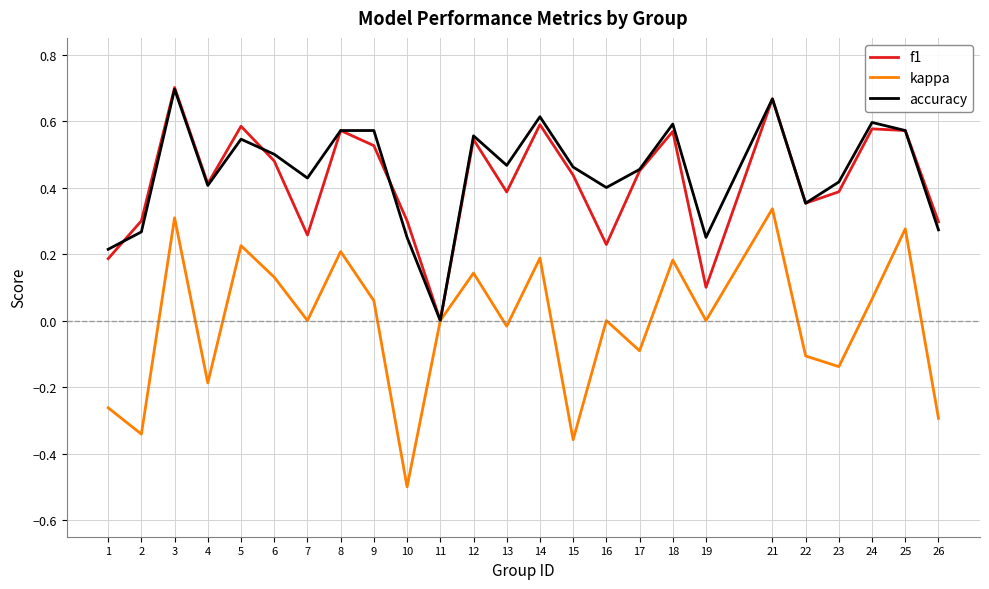

Is the value of accuracy at 15 greater than the value of kappa at 13?

Yes